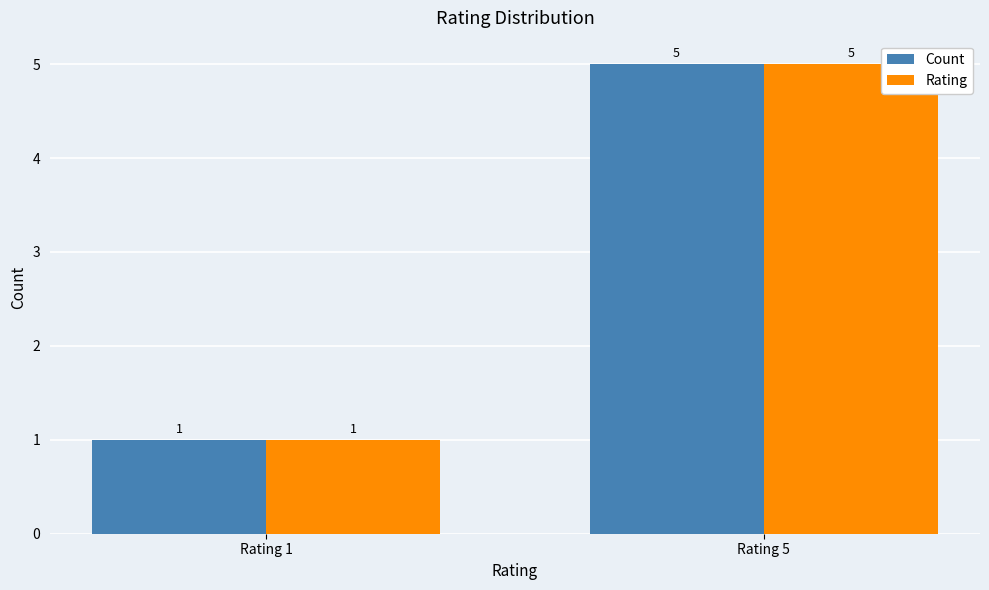

List the labels in order of Count value, smallest first.

Rating 1, Rating 5